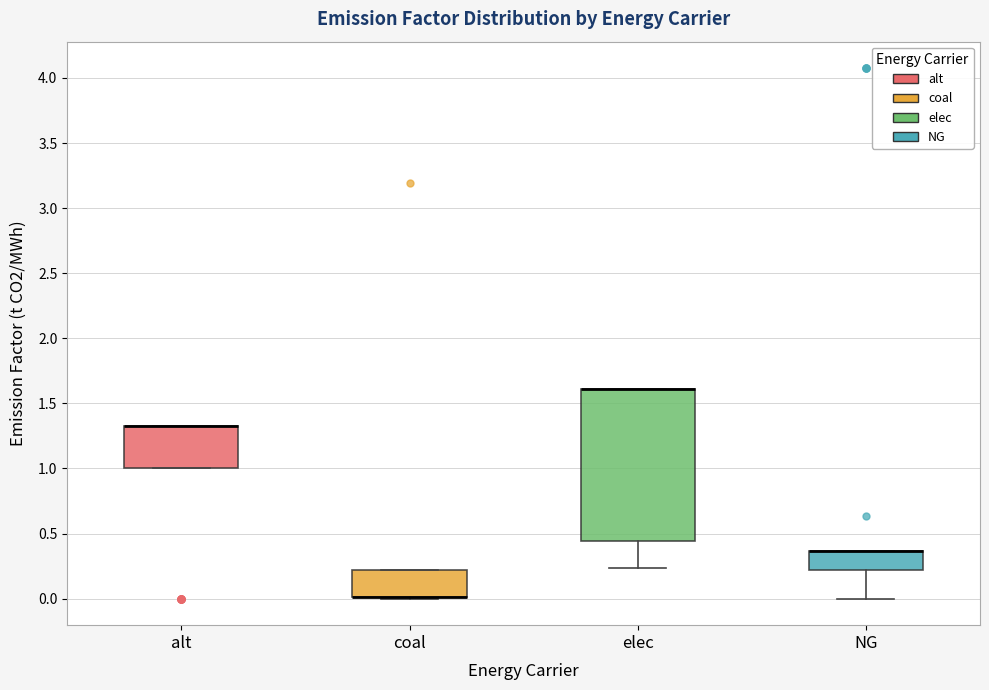

Where is the lower edge of the box for elec on the y-axis? The values are not printed on the chart, so give them approximately, as read against the axis.

0.45